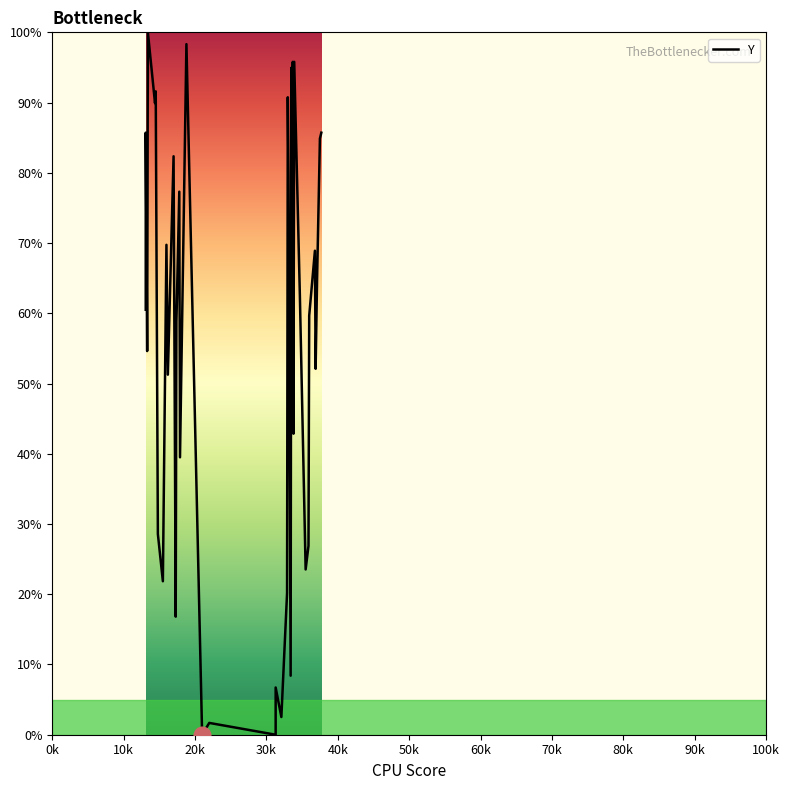

What is the maximum value shown in the chart?

100.0